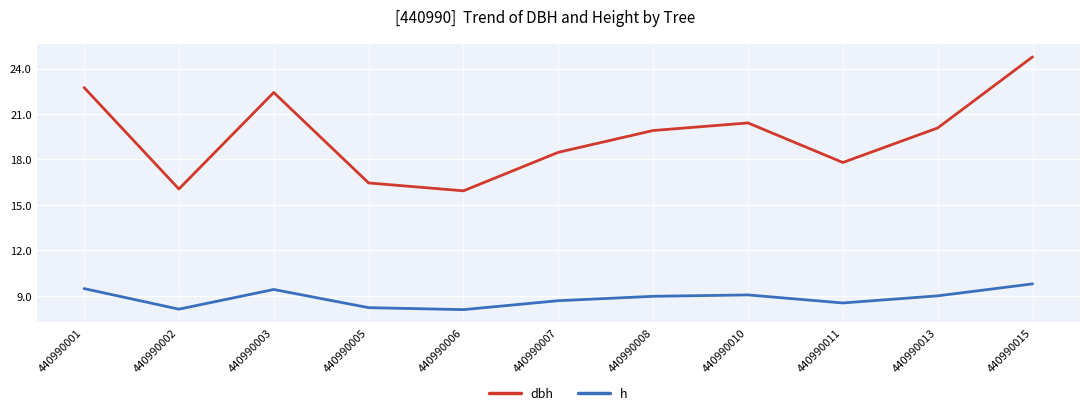

Is the value of dbh at 440990006 greater than the value of h at 440990006?

Yes